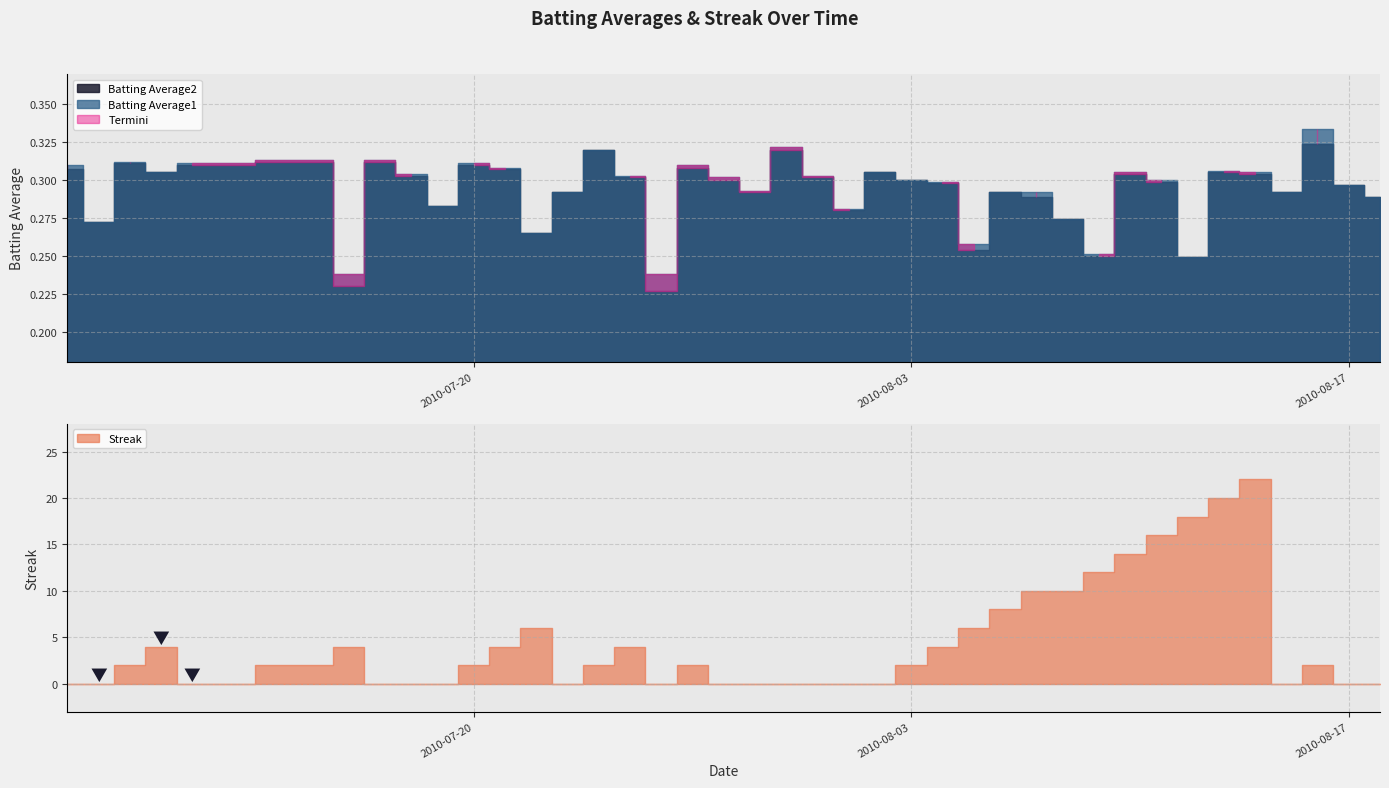

True or false: Streak and Batting Average2 cross at least once.

True